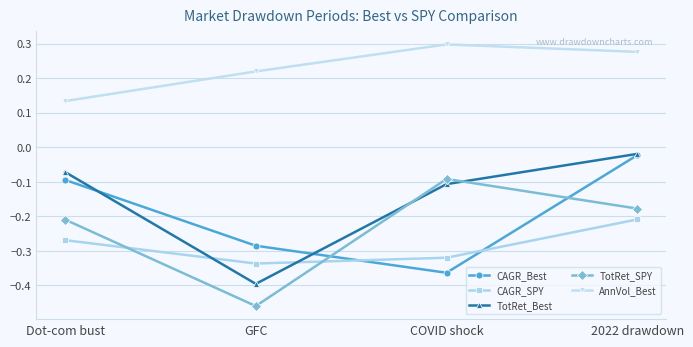

Does the chart have visible grid lines?

Yes